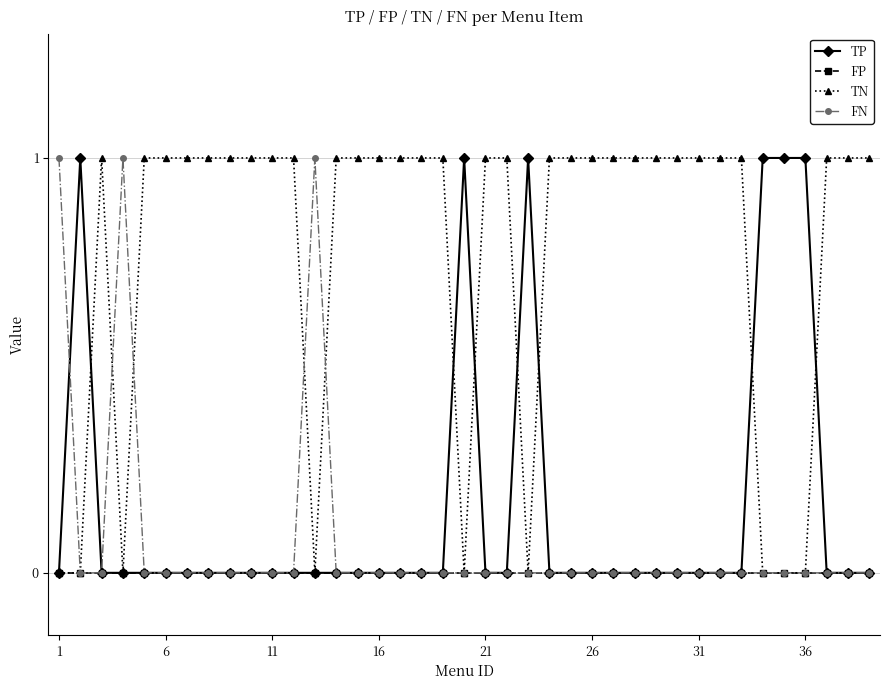

Which series ends up on top after the final intersection of TN and FN?

TN